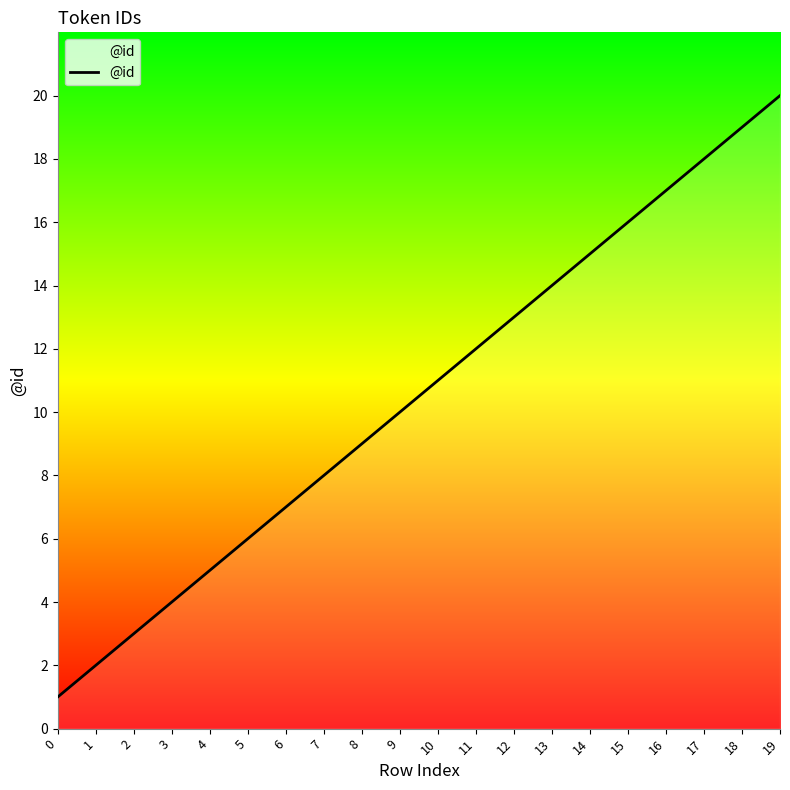

True or false: the data has more than 0 interior local peaks.

False